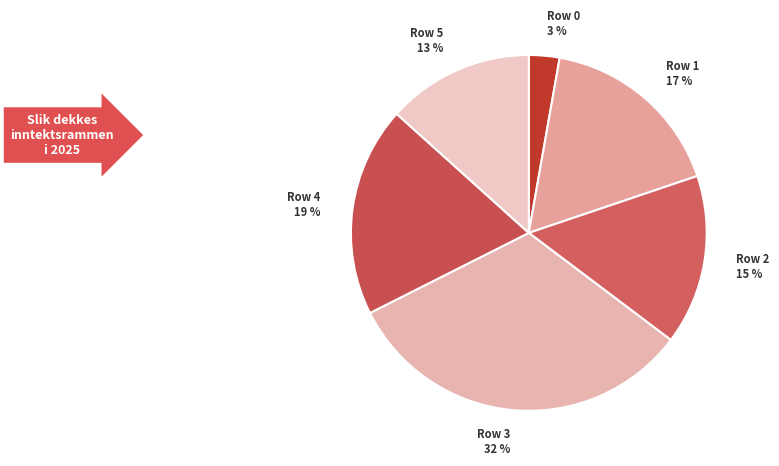

Which category has the smallest portion of the pie?

Row 0